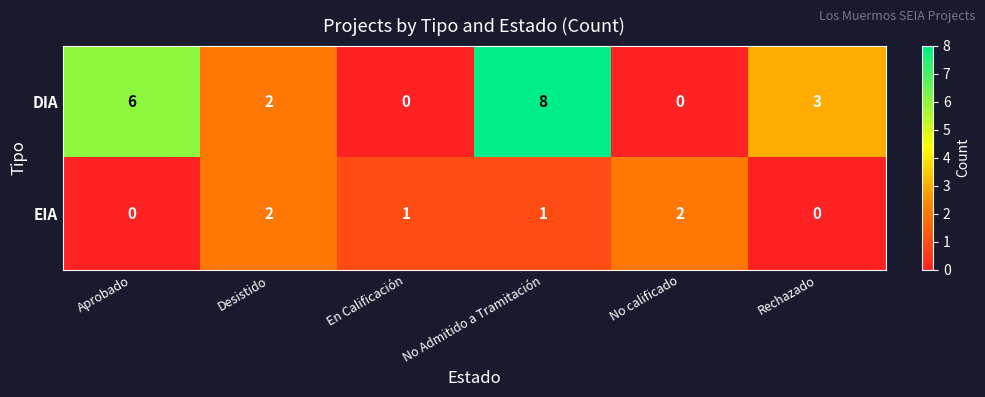

At which category is the sum across all series the highest?

No Admitido a Tramitación